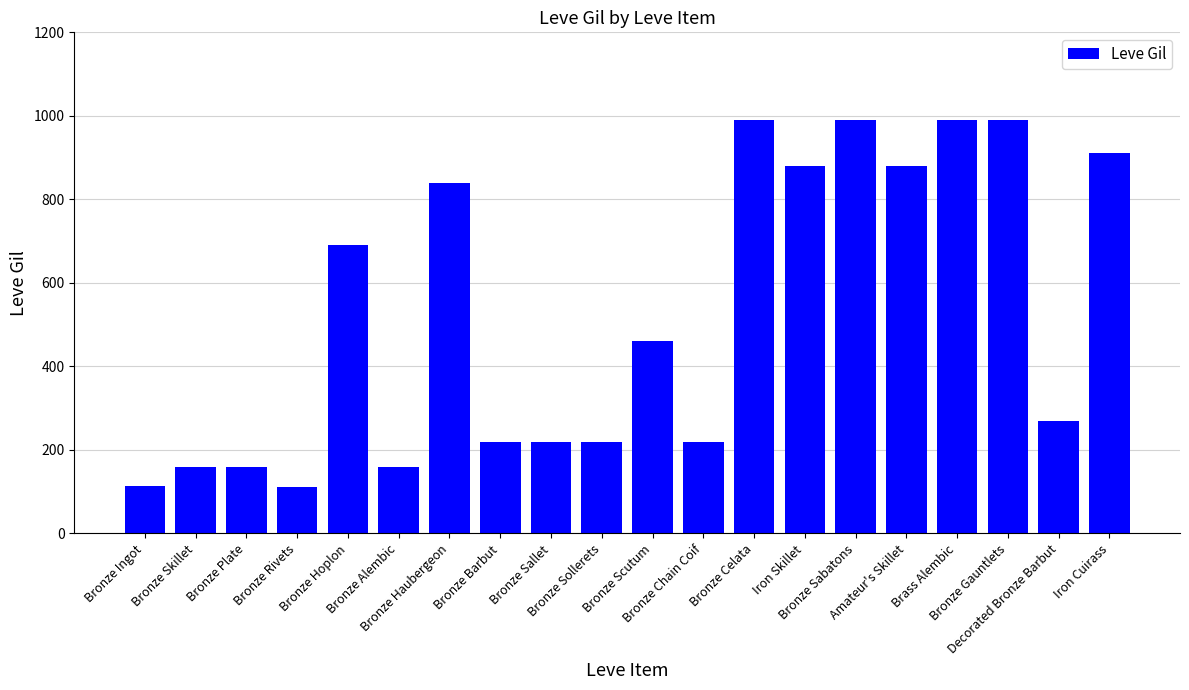

Which has a higher value, Bronze Skillet or Bronze Celata?

Bronze Celata